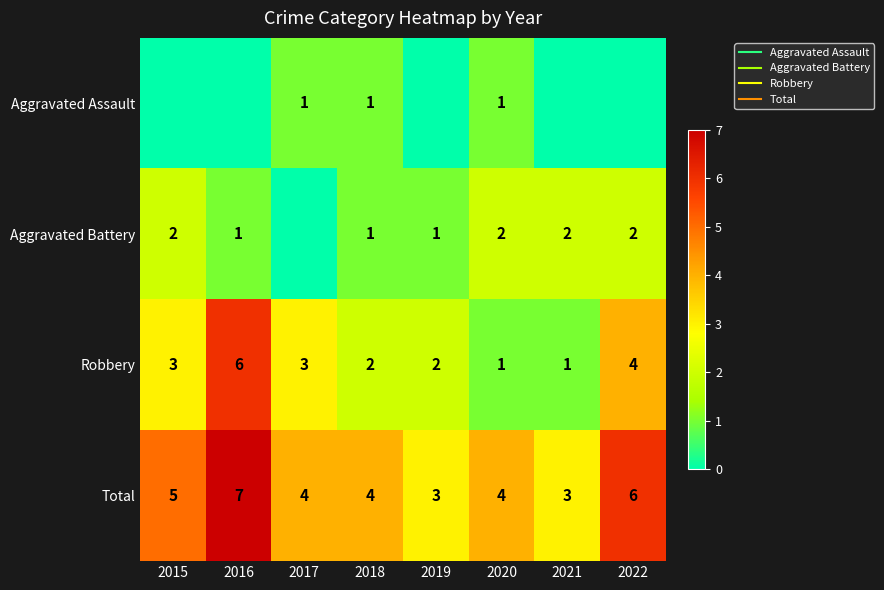

What is the difference between the Total values at 2021 and 2020?

1